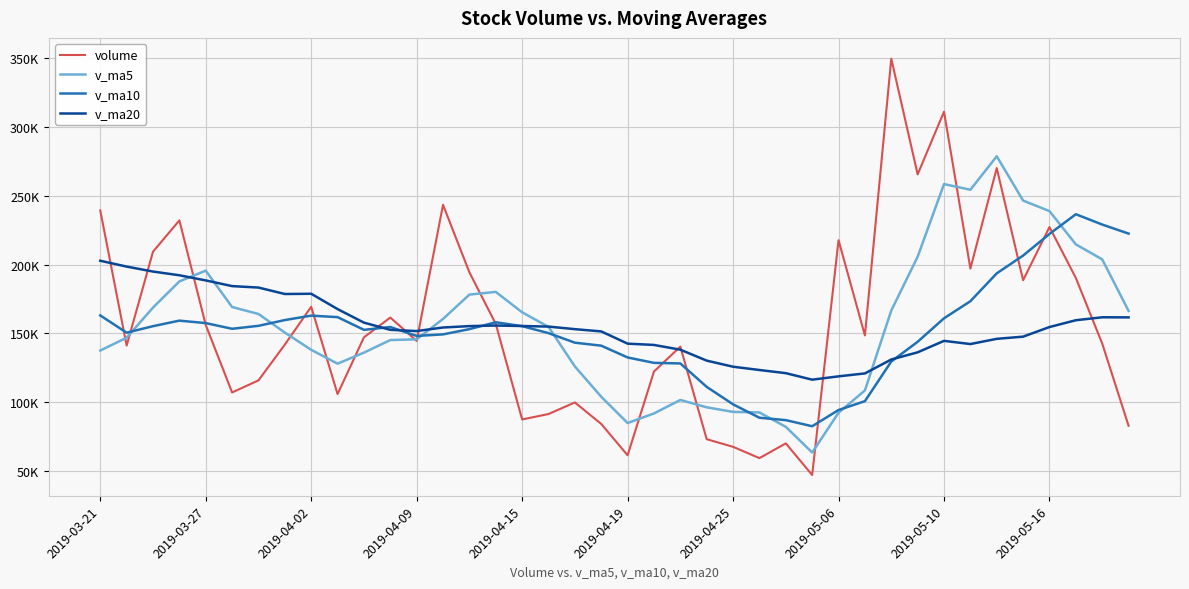

Is this an area chart (filled region under the line)?

No